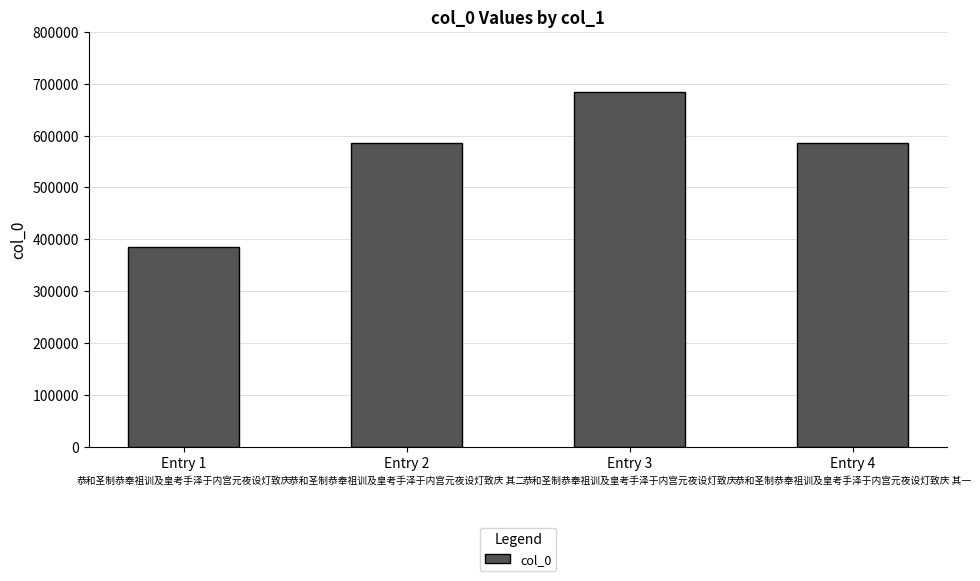

Is it true that the value at Entry 2 is 585288?

True